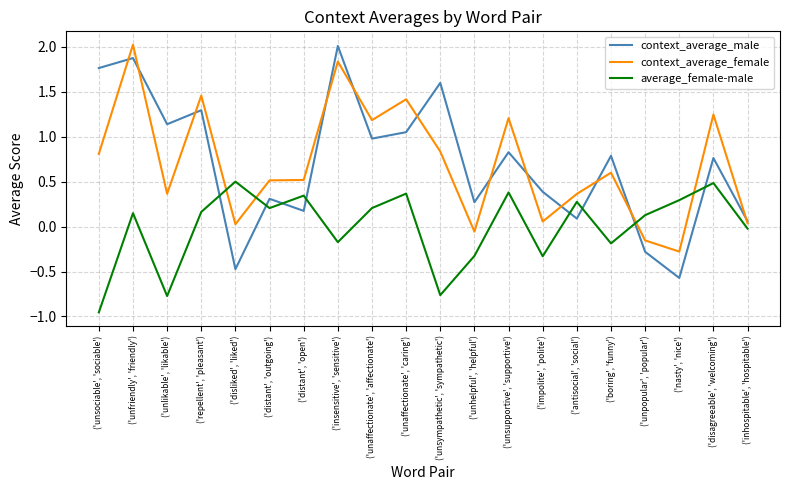

At how many categories does at least one series exceed 0?

20